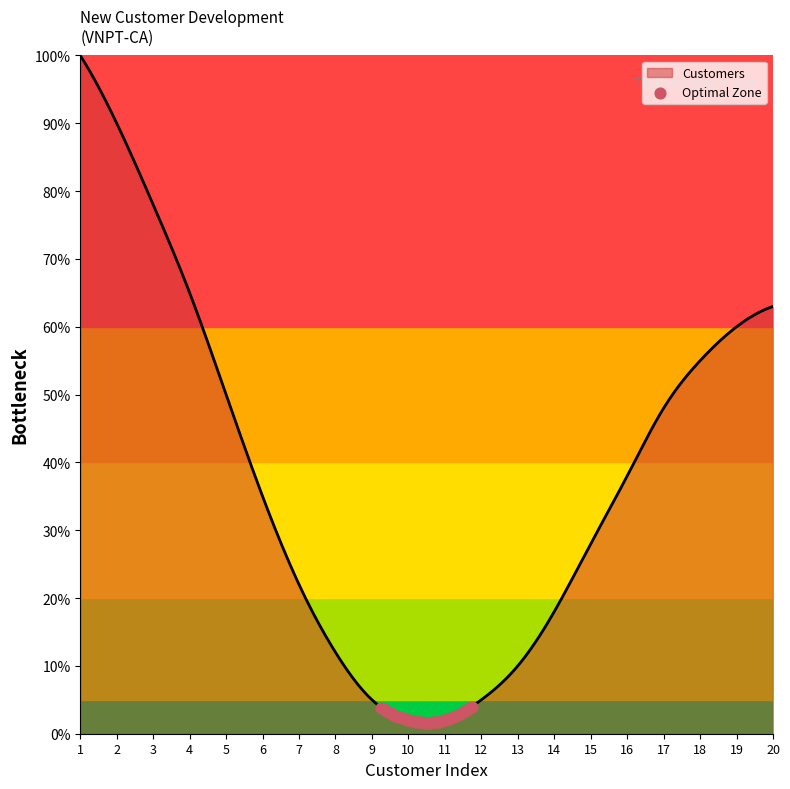

What is the maximum value shown in the chart?

100.0